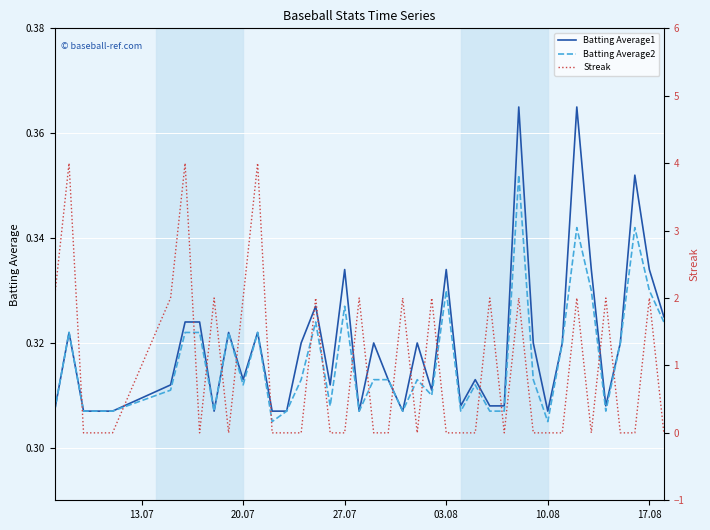

True or false: Streak has more than 2 points higher than both neighbors.

True